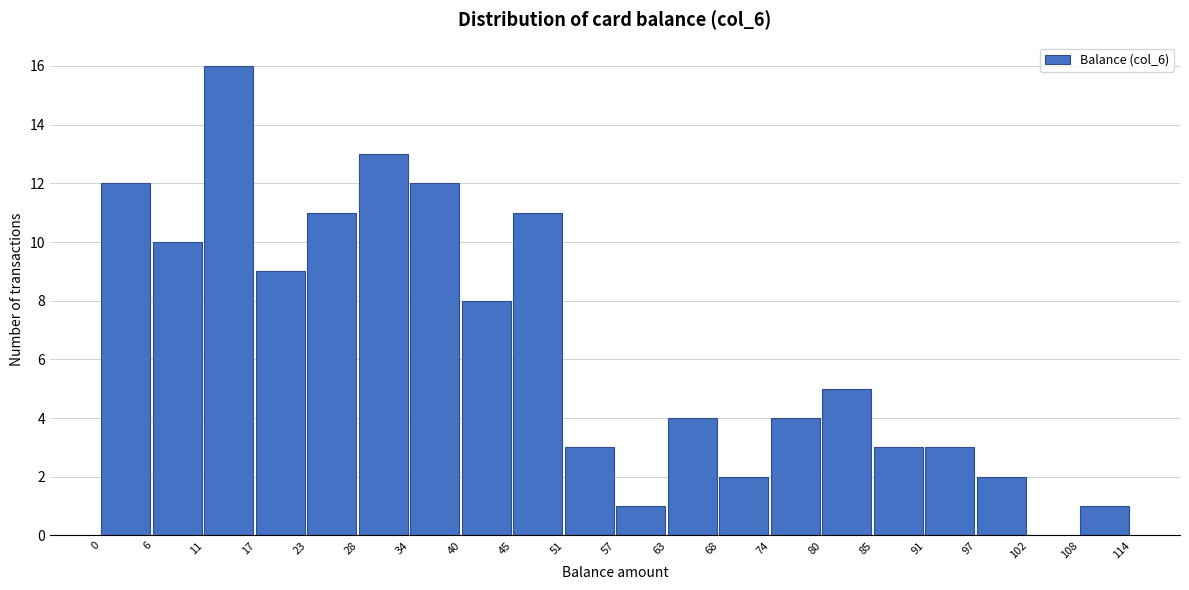

Reading left to right, list every bar in this chart as the range it spans on the x-axis followed by its height. The values are not printed on the chart, so give them approximately, as read against the axis.

0 to 6: 12
6 to 11: 10
11 to 17: 16
17 to 23: 9
23 to 28: 11
28 to 34: 13
34 to 40: 12
40 to 45: 8
45 to 51: 11
51 to 57: 3
57 to 63: 1
63 to 68: 4
68 to 74: 2
74 to 80: 4
80 to 85: 5
85 to 91: 3
91 to 97: 3
97 to 102: 2
102 to 108: 0
108 to 114: 1